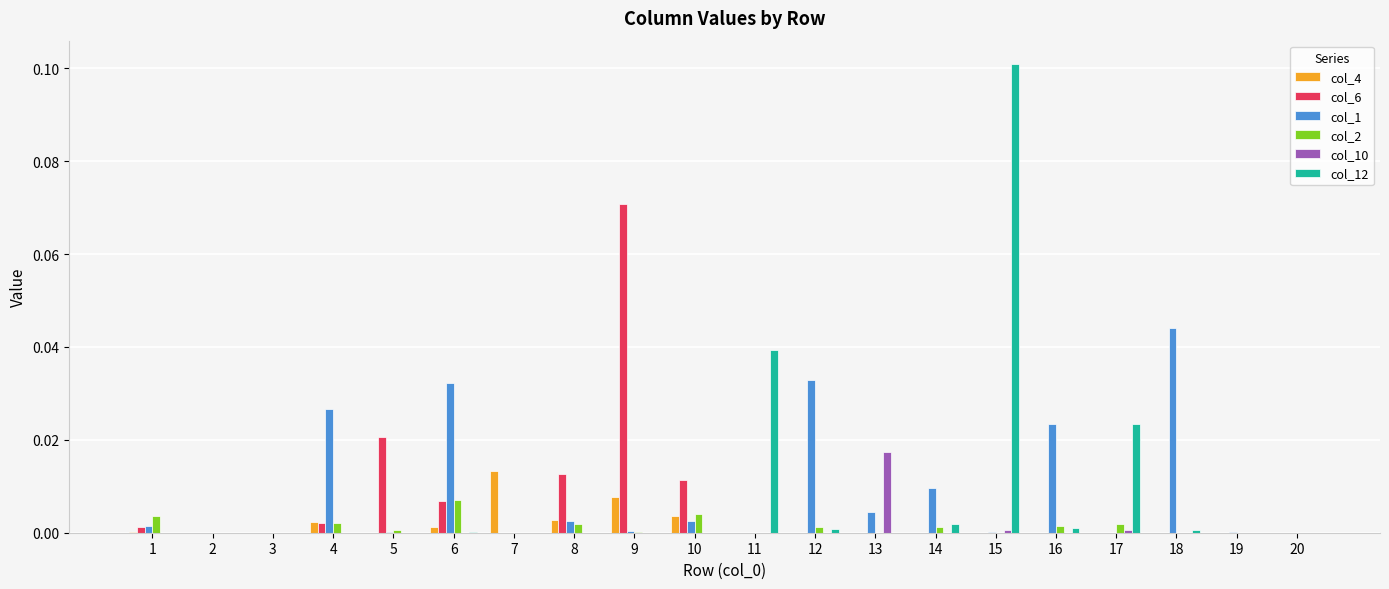

At which category does the chart reach its peak across all series?

15